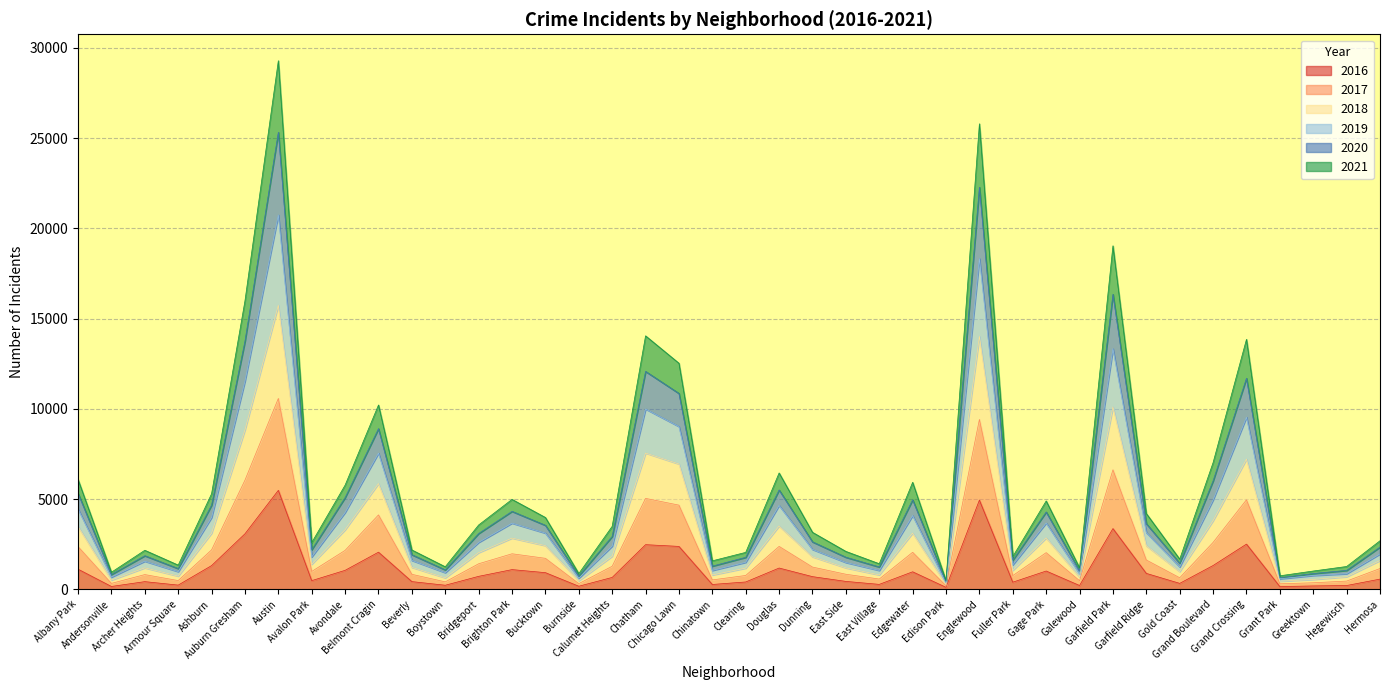

List the labels in order of 2018 value, largest first.

Austin, Englewood, Garfield Park, Auburn Gresham, Chatham, Grand Crossing, Chicago Lawn, Belmont Cragin, Grand Boulevard, Douglas, Albany Park, Avondale, Edgewater, Ashburn, Gage Park, Brighton Park, Bucktown, Garfield Ridge, Bridgeport, Calumet Heights, Dunning, Hermosa, Avalon Park, Beverly, Archer Heights, East Side, Clearing, Fuller Park, Gold Coast, East Village, Chinatown, Armour Square, Hegewisch, Galewood, Boystown, Greektown, Andersonville, Burnside, Grant Park, Edison Park